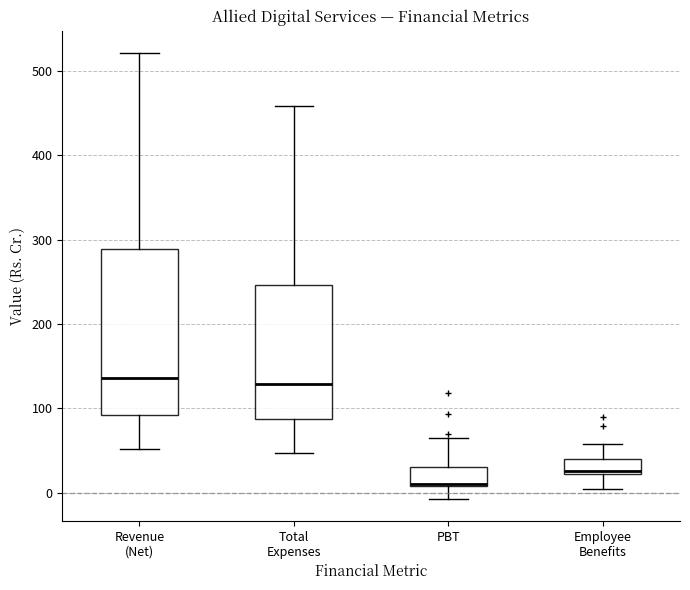

Which box has the lowest median line?

PBT